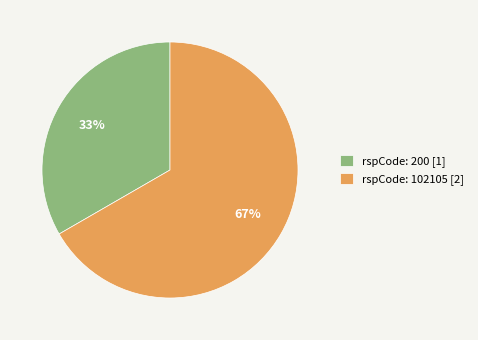

Is it true that rspCode: 102105 [2] is 73% of the pie?

False